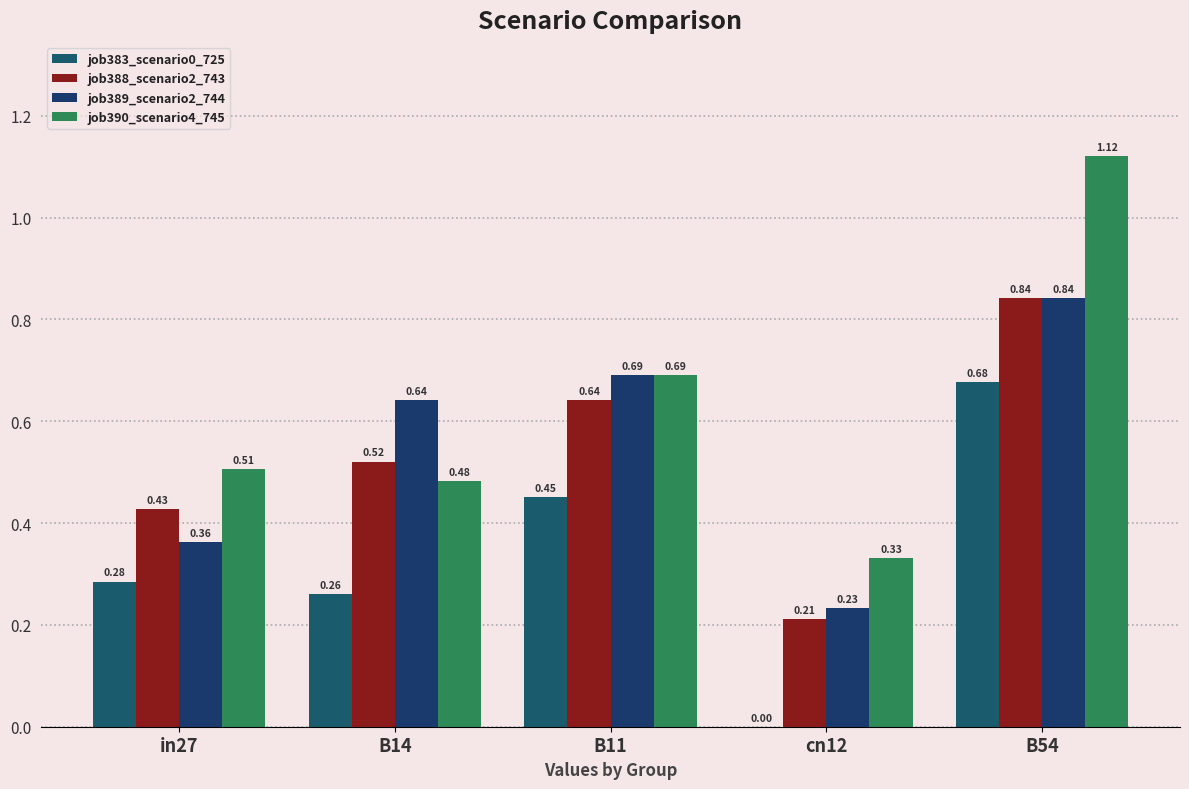

Rank the series at in27 from highest to lowest value.

job390_scenario4_745, job388_scenario2_743, job389_scenario2_744, job383_scenario0_725